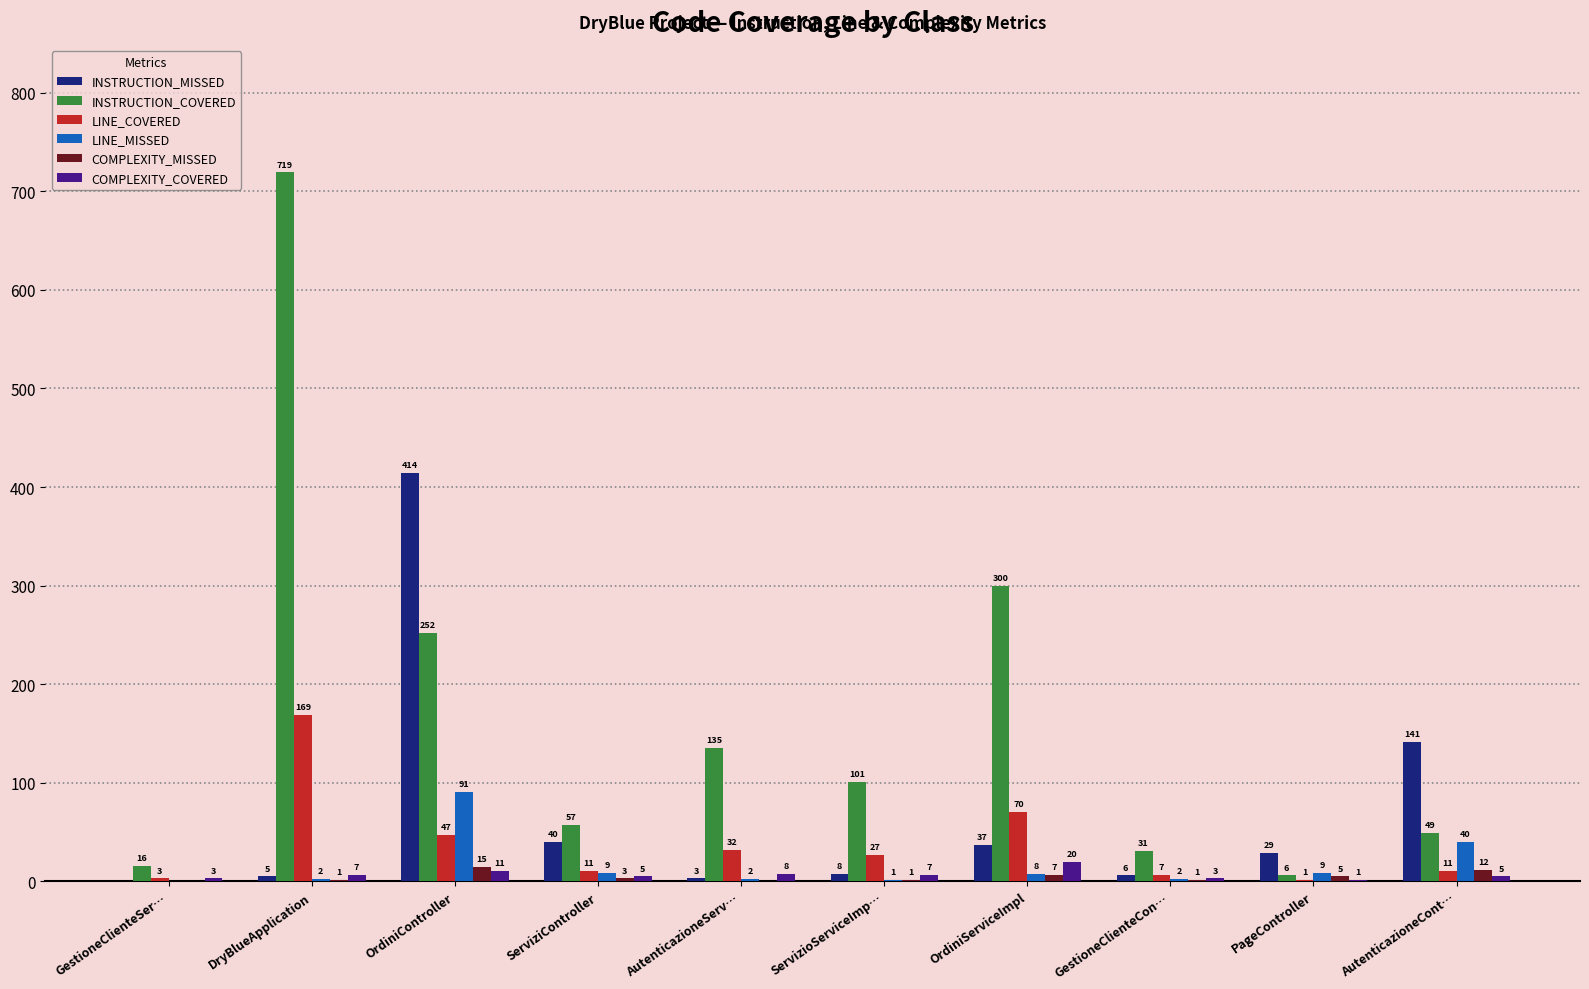

What is the sum of all COMPLEXITY_COVERED values?

70